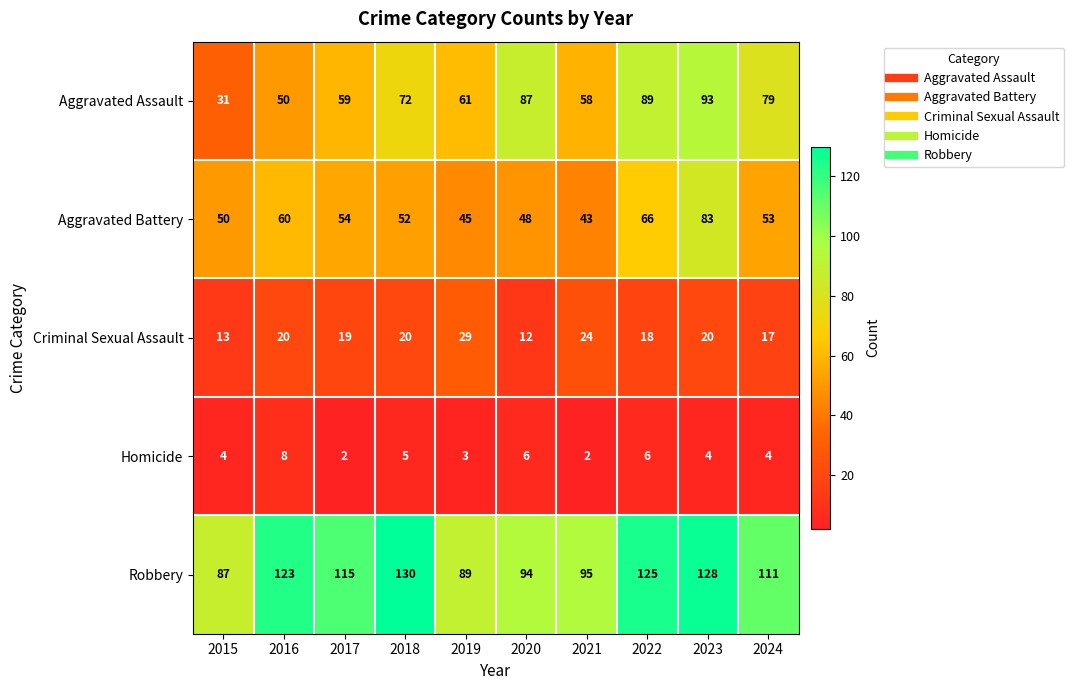

At how many categories does at least one series exceed 81?

10